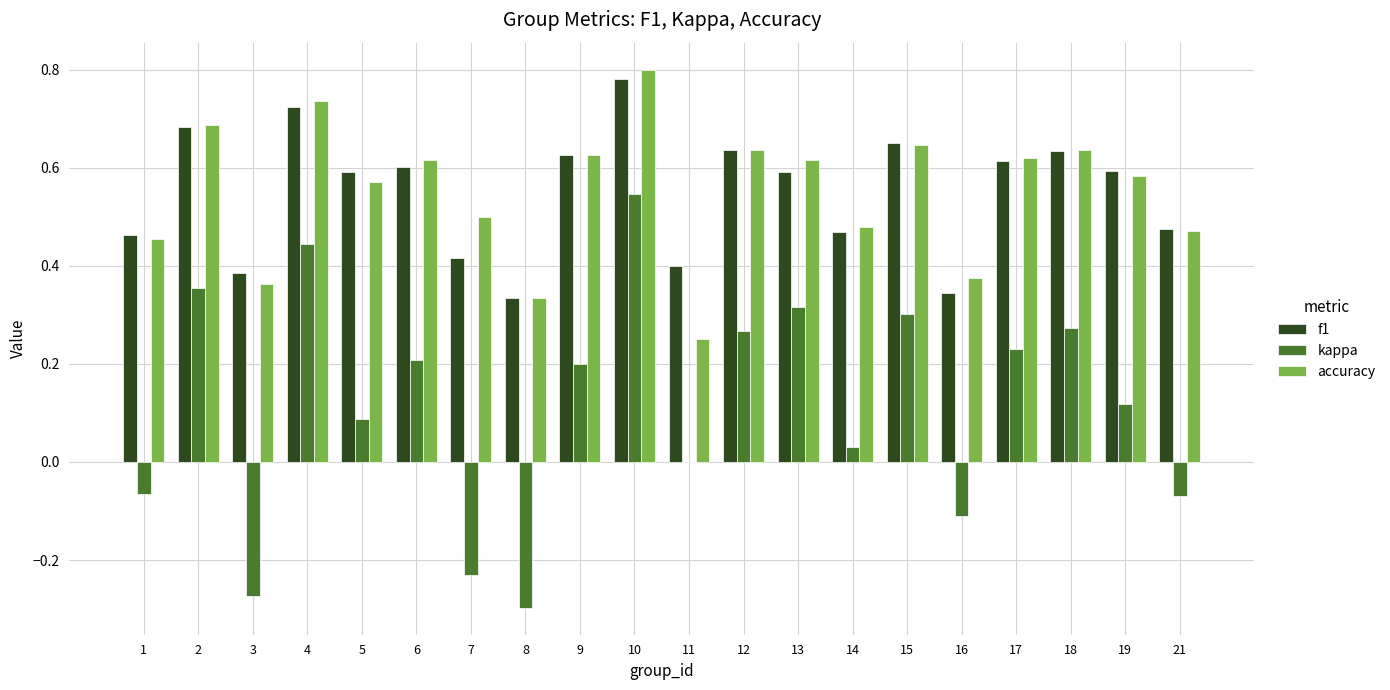

What is the sum of all kappa values?

2.3